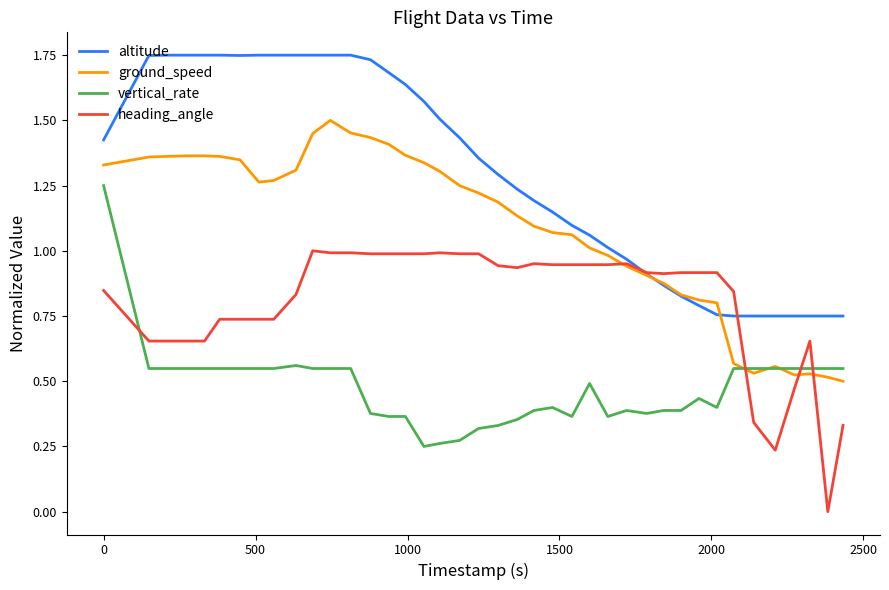

What is the highest value of the vertical_rate series?

1.2